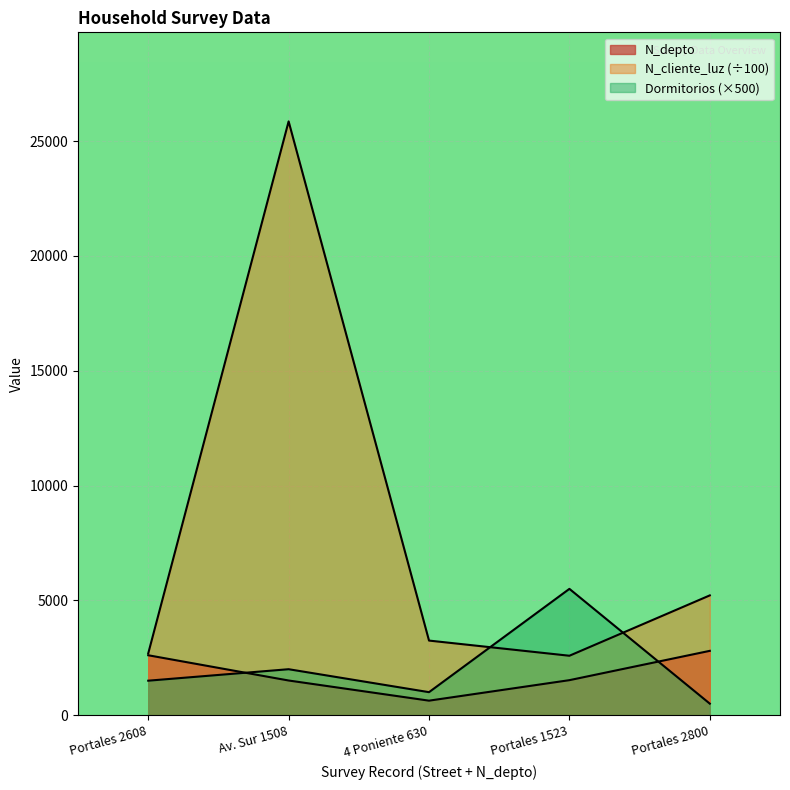

What is the difference between the maximum and minimum values in the N_depto series?

2170.0